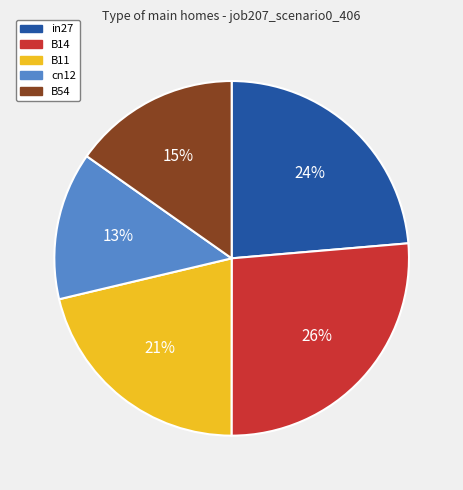

To the nearest percent, what percentage of the pie is in27?

24%